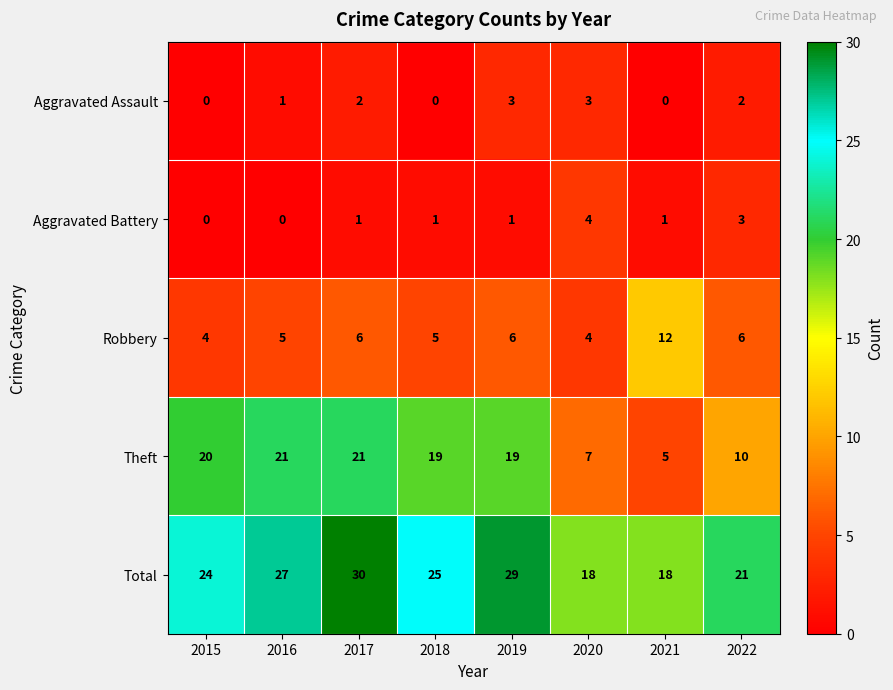

What is the difference between the maximum and minimum values in the Aggravated Assault series?

3